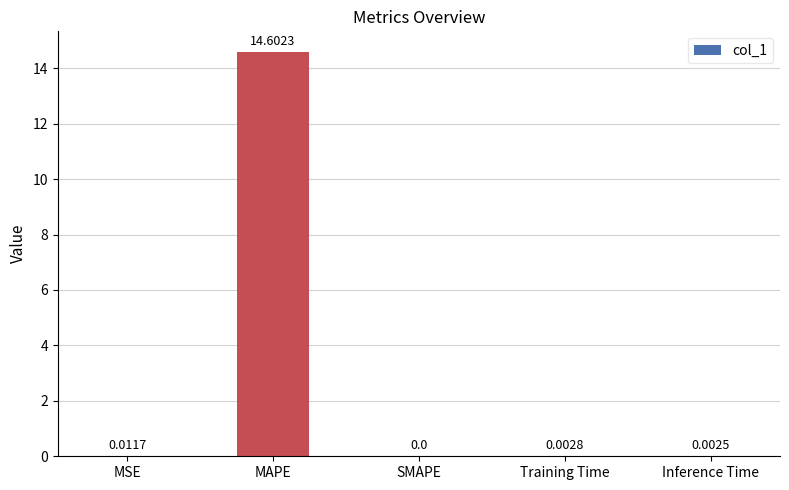

What is the sum of all values?

14.6